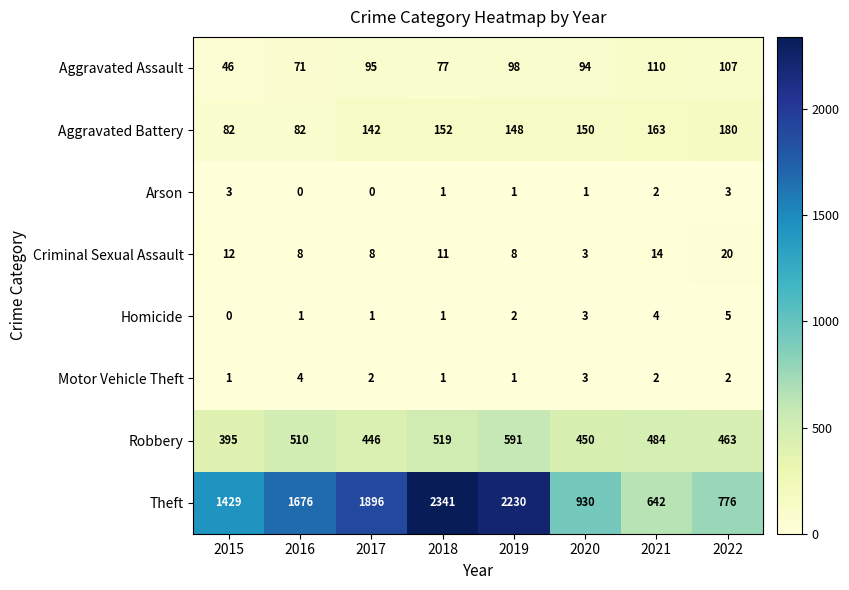

What is the difference between the second highest and minimum values in the Homicide series?

4